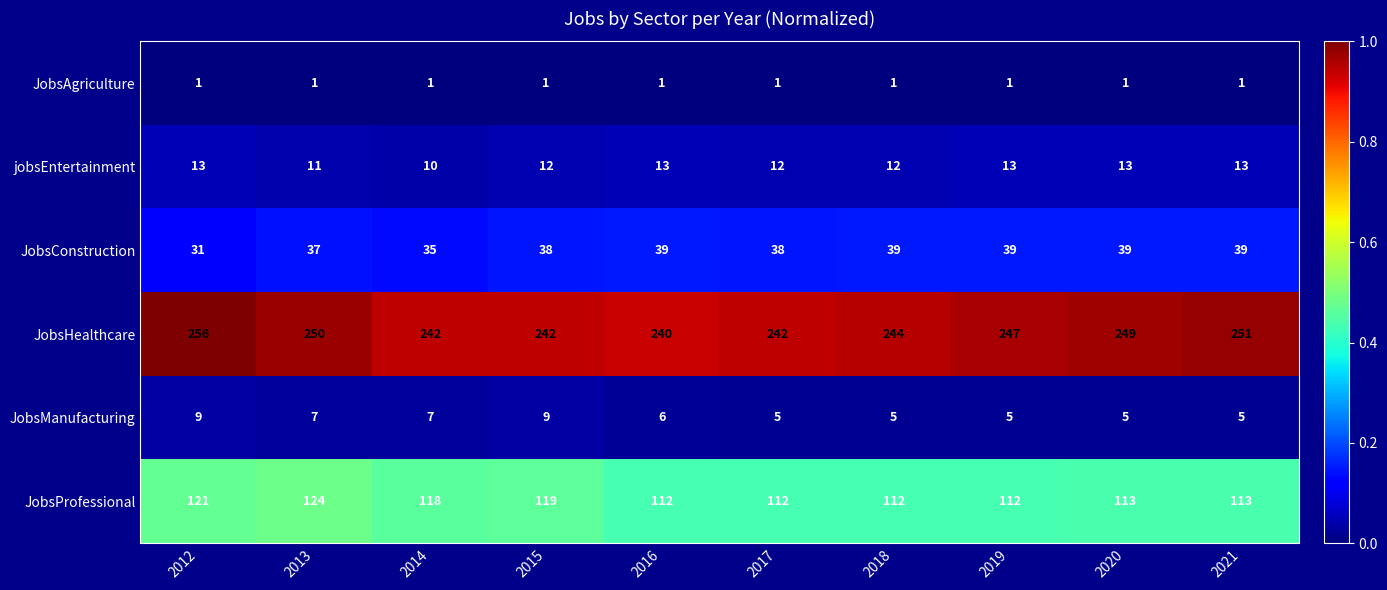

What is the difference between the maximum and second lowest values in the JobsHealthcare series?

14